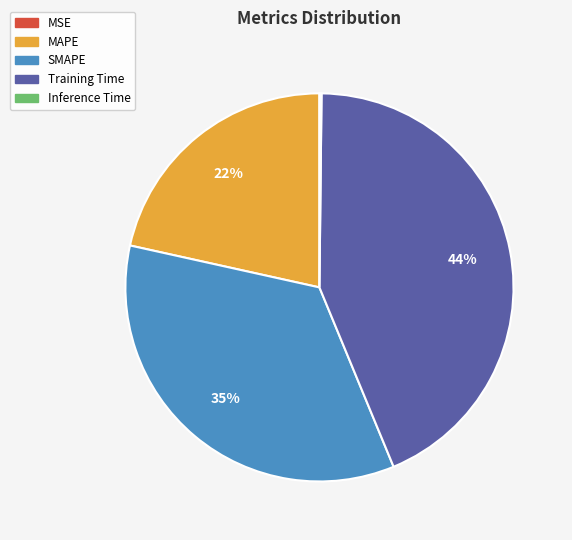

Is it true that SMAPE is 23% of the pie?

False